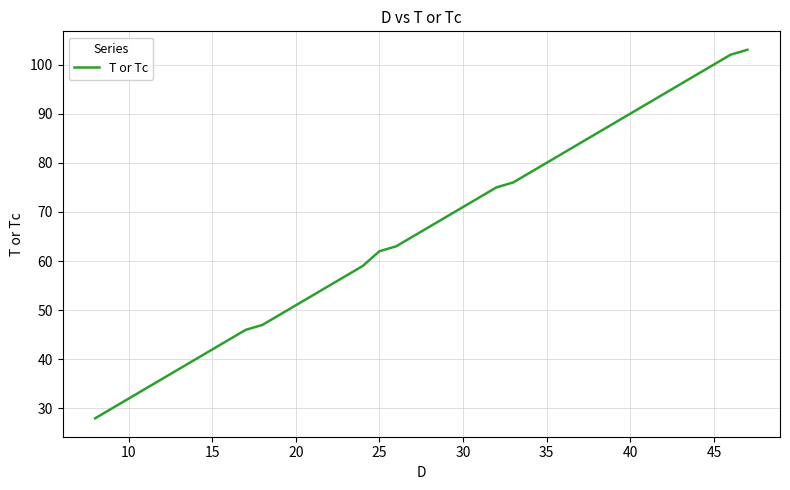

What is the maximum value shown in the chart?

103